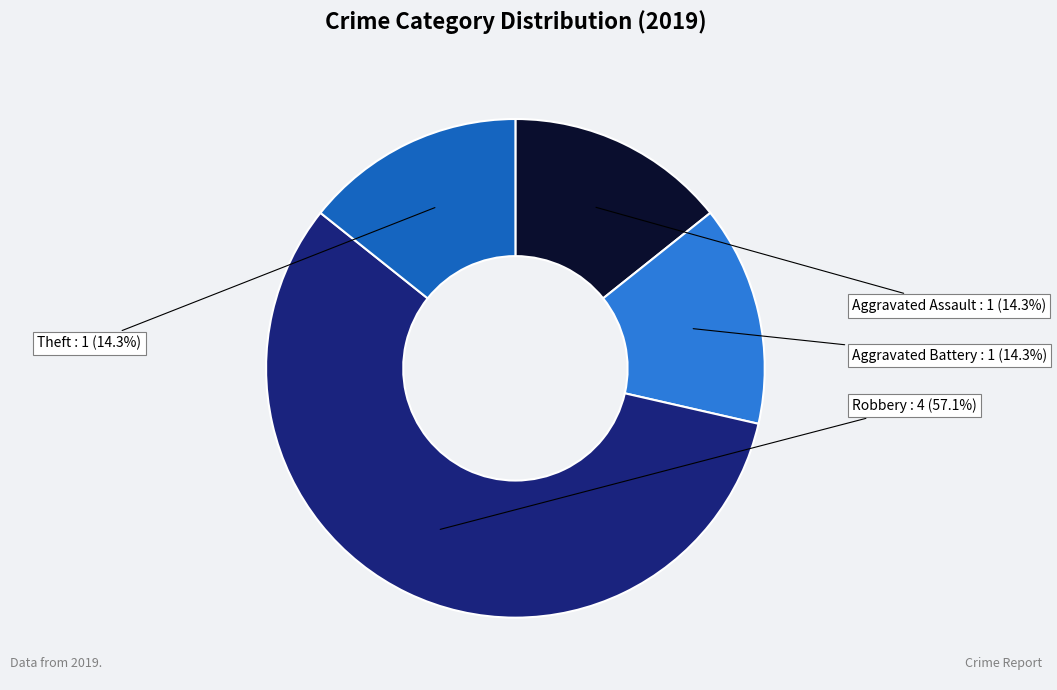

Is there a majority slice in this chart?

Yes